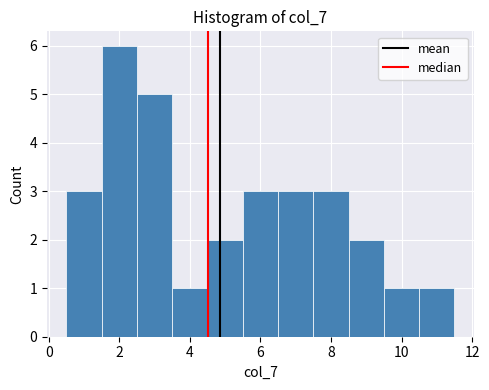

Which range on the x-axis has the tallest bar?

1.5 to 2.5